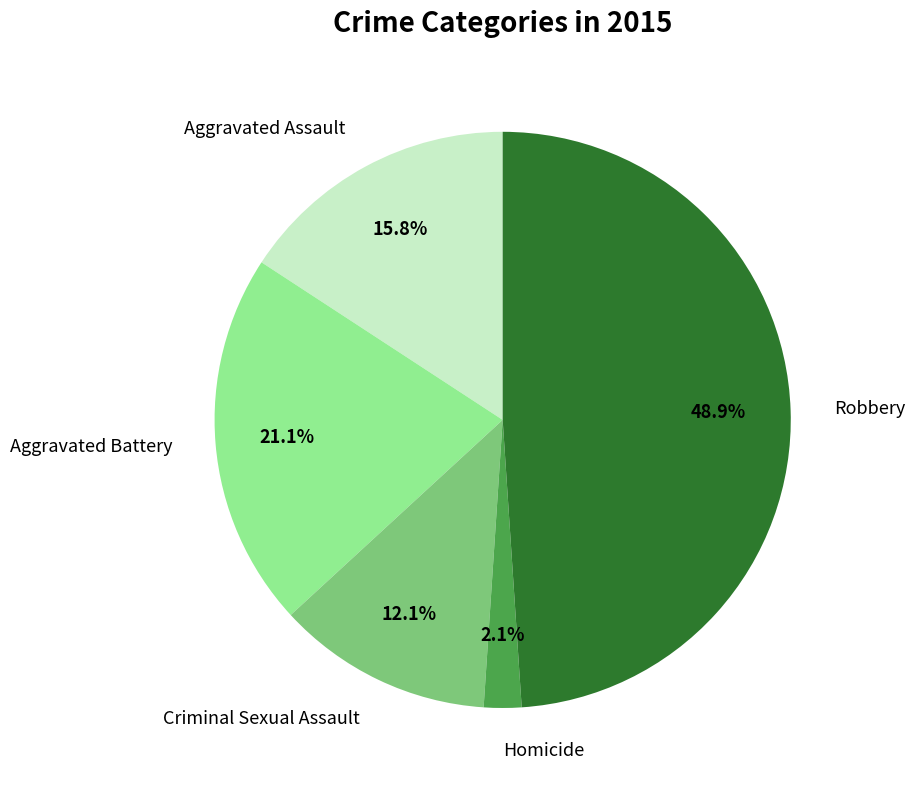

To the nearest percent, what is the difference between the Robbery and Aggravated Assault slice percentages?

33%